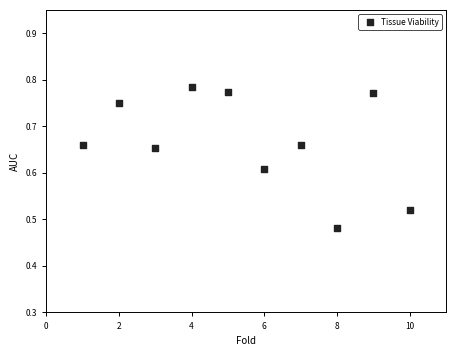

What is the range of Y values (max minus min)?

0.3